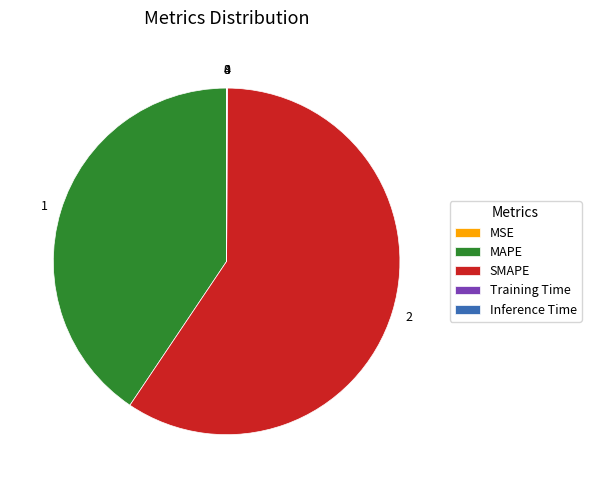

Which has a higher value, MAPE or SMAPE?

SMAPE